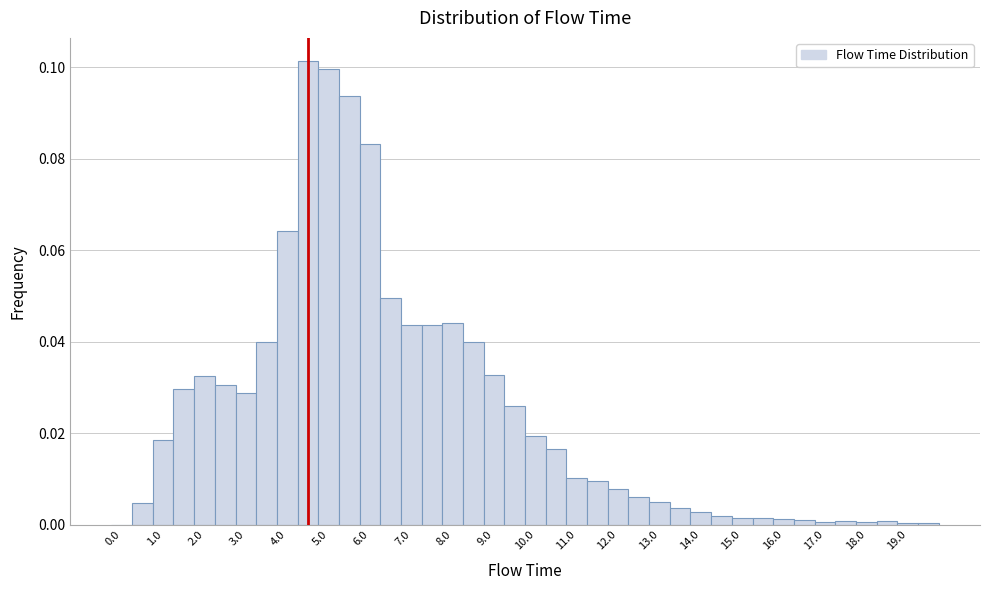

Reading left to right, list every bar in this chart as the range it spans on the x-axis followed by its height. Neither the bar edges nor the heights are printed on the chart, so give them approximately, as read against the axes.

-0.25 to 0.25: 0
0.25 to 0.75: 0.004
0.75 to 1.25: 0.018
1.25 to 1.75: 0.030
1.75 to 2.25: 0.032
2.25 to 2.75: 0.030
2.75 to 3.25: 0.028
3.25 to 3.75: 0.040
3.75 to 4.25: 0.064
4.25 to 4.75: 0.102
4.75 to 5.25: 0.100
5.25 to 5.75: 0.094
5.75 to 6.25: 0.084
6.25 to 6.75: 0.050
6.75 to 7.25: 0.044
7.25 to 7.75: 0.044
7.75 to 8.25: 0.044
8.25 to 8.75: 0.040
8.75 to 9.25: 0.032
9.25 to 9.75: 0.026
9.75 to 10.25: 0.020
10.25 to 10.75: 0.016
10.75 to 11.25: 0.010
11.25 to 11.75: 0.010
11.75 to 12.25: 0.008
12.25 to 12.75: 0.006
12.75 to 13.25: 0.004
13.25 to 13.75: 0.004
13.75 to 14.25: 0.002
14.25 to 14.75: under 0.002
14.75 to 15.25: under 0.002
15.25 to 15.75: under 0.002
15.75 to 16.25: under 0.002
16.25 to 16.75: under 0.002
16.75 to 17.25: under 0.002
17.25 to 17.75: under 0.002
17.75 to 18.25: under 0.002
18.25 to 18.75: under 0.002
18.75 to 19.25: under 0.002
19.25 to 19.75: under 0.002